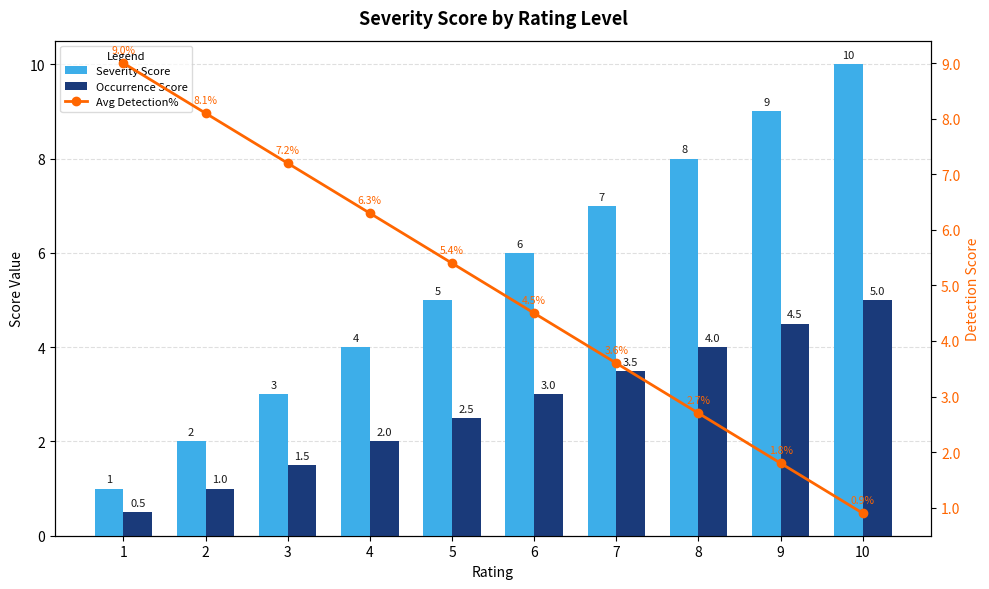

What is the lowest value of the Occurrence Score series?

0.5